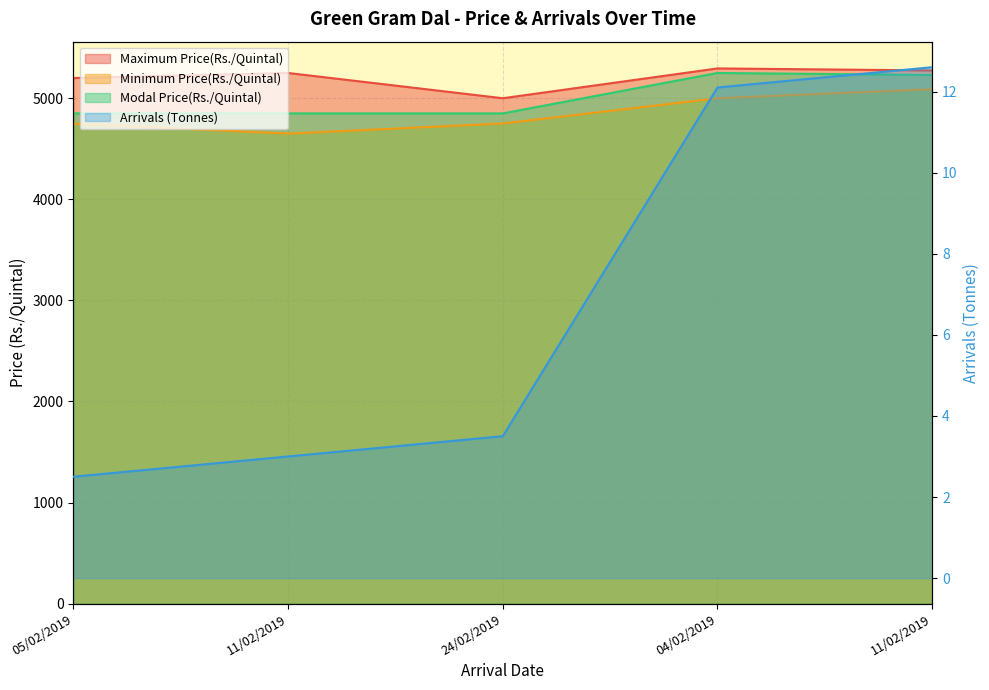

Reading right to left, what are all the values shown in this chart?

Arrivals (Tonnes): 11/02/2019=12.6	04/02/2019=12.1	24/02/2019=3.5	11/02/2019=3.0	05/02/2019=2.5
Maximum Price(Rs./Quintal): 11/02/2019=5275.0	04/02/2019=5295.0	24/02/2019=5000.0	11/02/2019=5250.0	05/02/2019=5200.0
Minimum Price(Rs./Quintal): 11/02/2019=5090.0	04/02/2019=5000.0	24/02/2019=4750.0	11/02/2019=4650.0	05/02/2019=4750.0
Modal Price(Rs./Quintal): 11/02/2019=5230.0	04/02/2019=5250.0	24/02/2019=4850.0	11/02/2019=4850.0	05/02/2019=4850.0